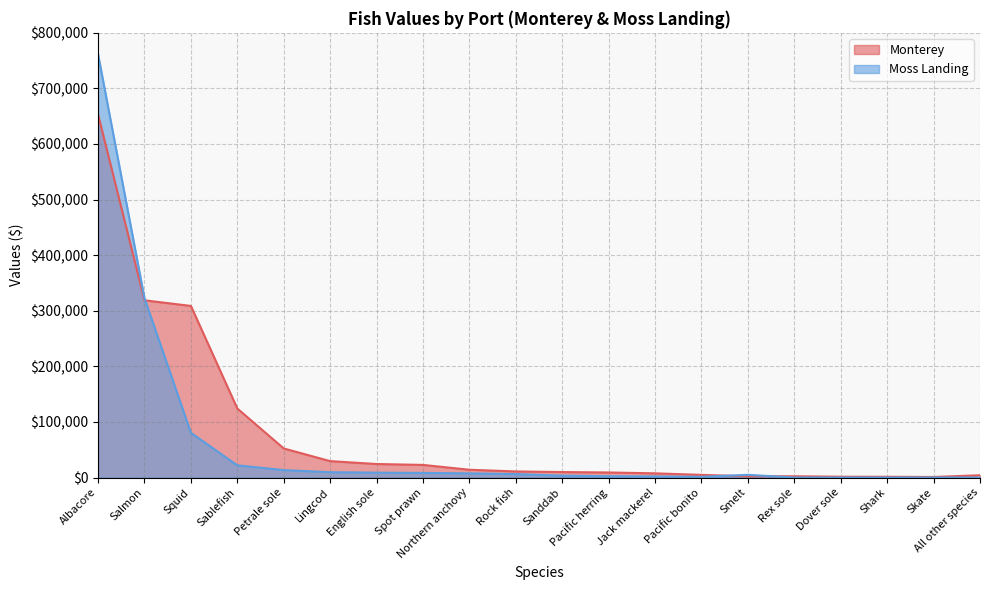

The value of Monterey at All other species is 2506. True or false?

False